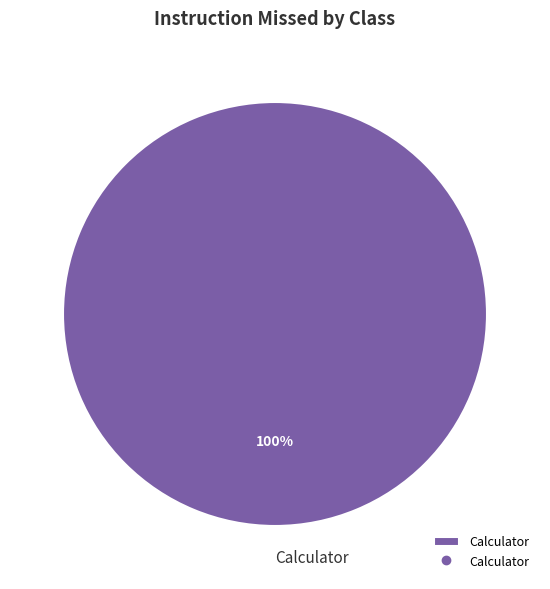

Which category accounts for the majority?

Calculator